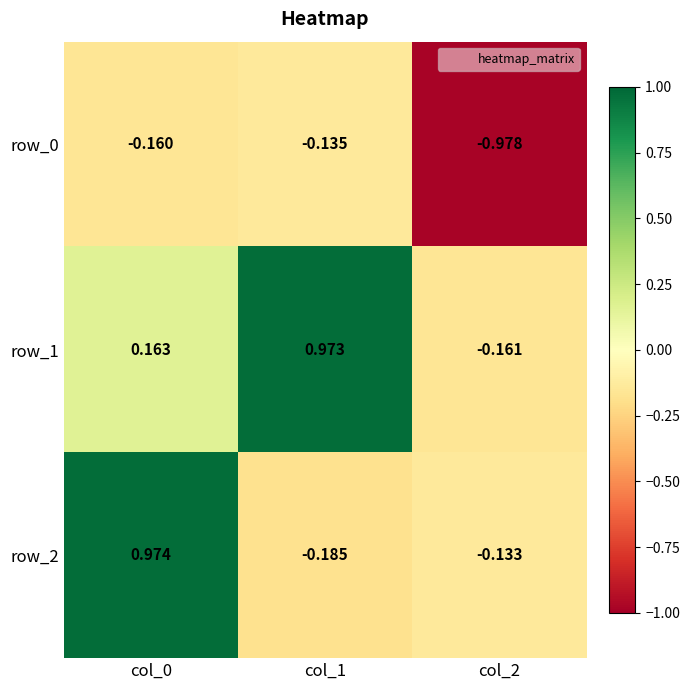

What is the difference between the second highest and minimum values in the row_1 series?

0.3